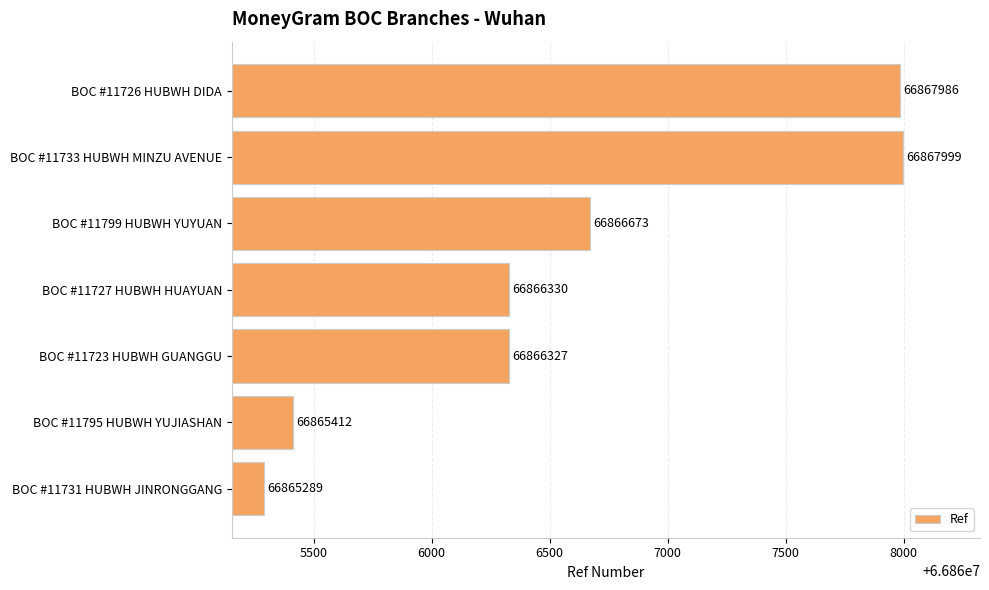

Count the number of categories in the chart.

7